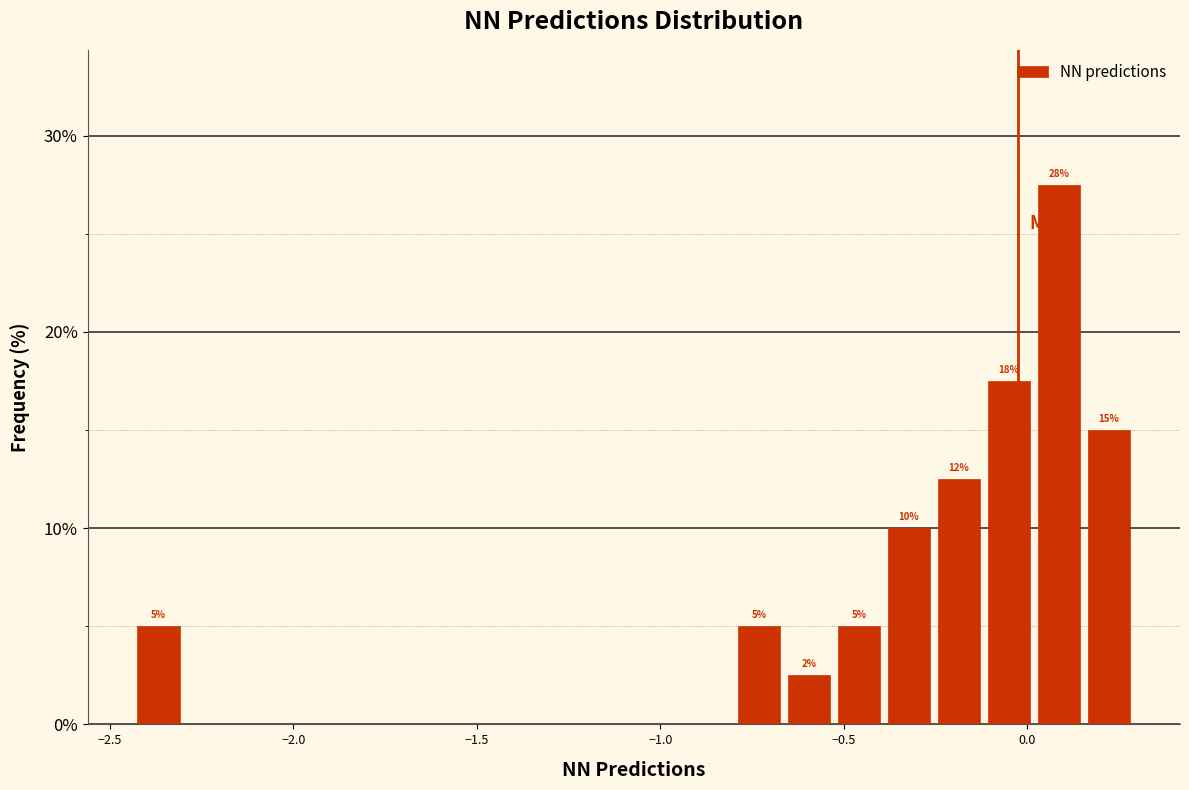

Around what value on the x-axis is the tallest bar? Give the approximate position of its centre, as read against the axis.

0.10